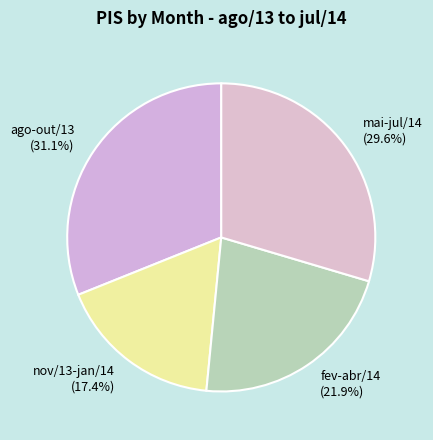

Which category has the biggest portion of the pie?

ago-out/13 (31.1%)